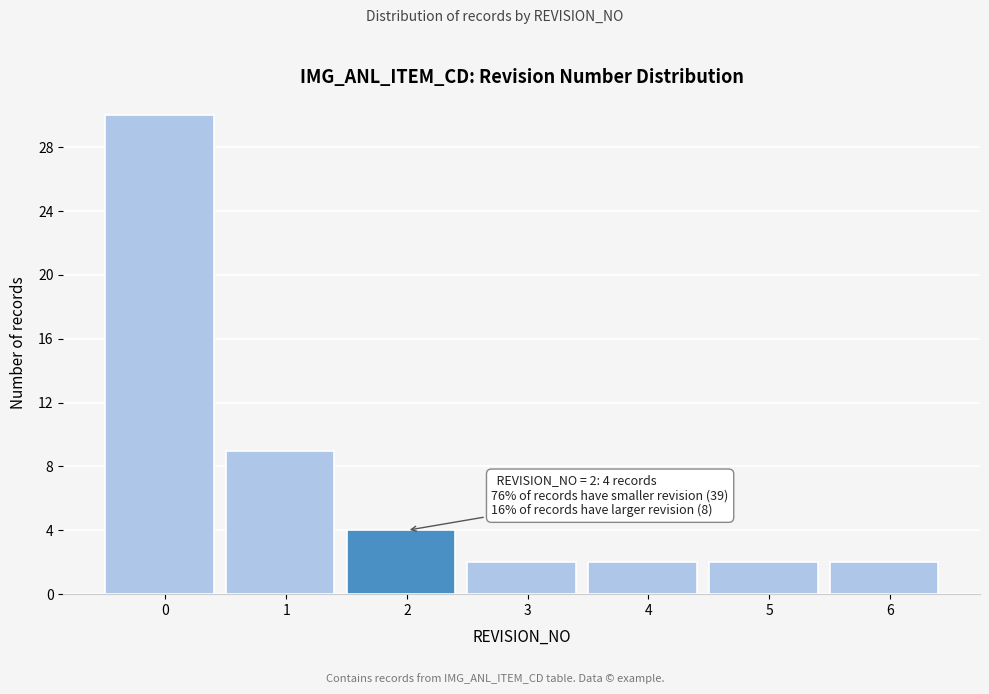

Reading left to right, list all the values displayed in this chart.

30	9	4	2	2	2	2